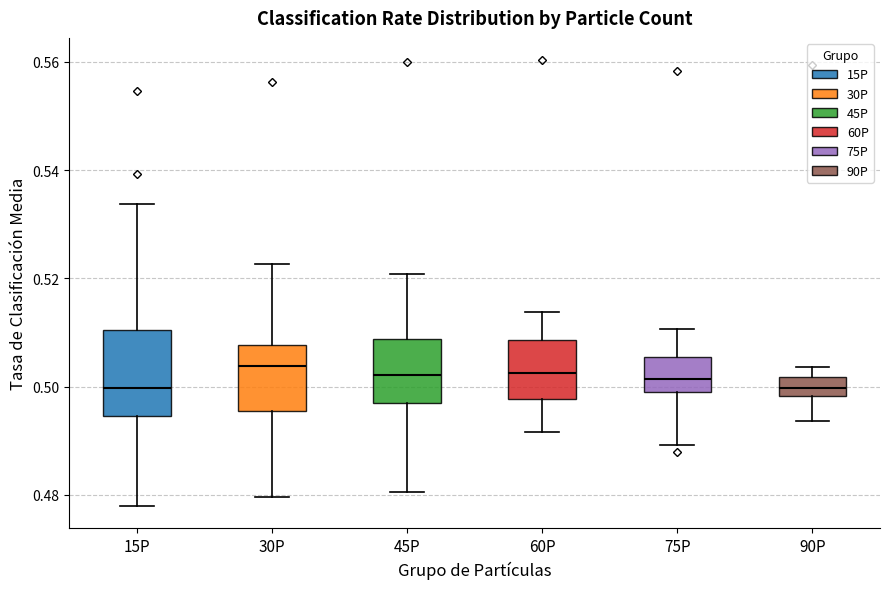

Where does the median line of the box for 15P sit on the y-axis? The values are not printed on the chart, so give them approximately, as read against the axis.

0.500